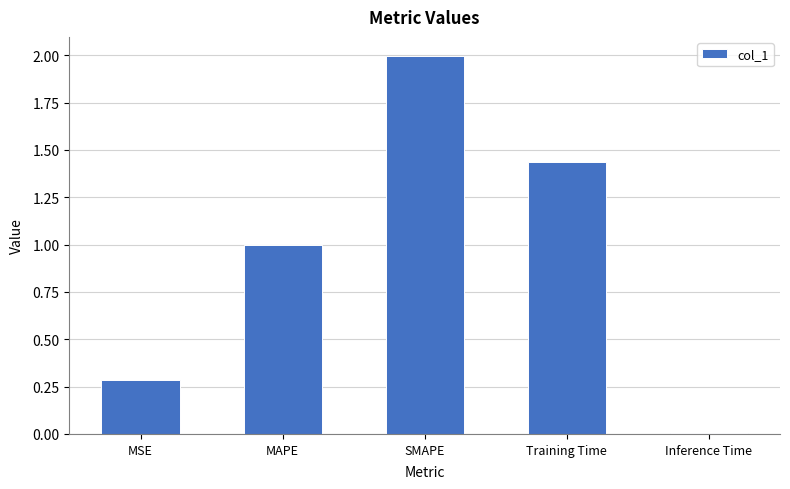

Approximately how many times larger is the value at MAPE compared to SMAPE?

0.5